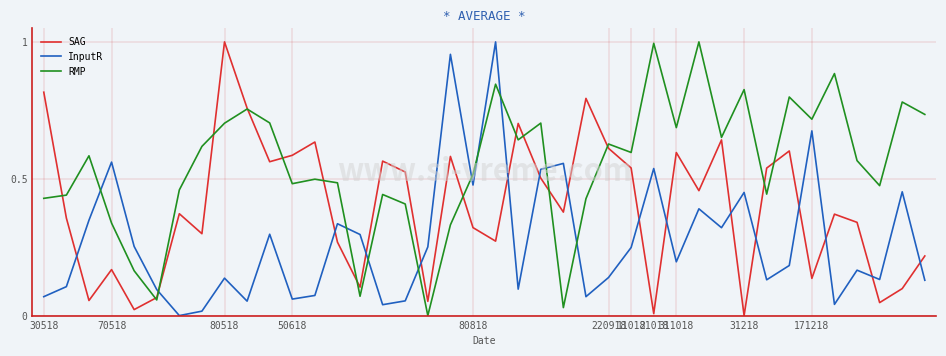

How many intersections are there between RMP and InputR?

10